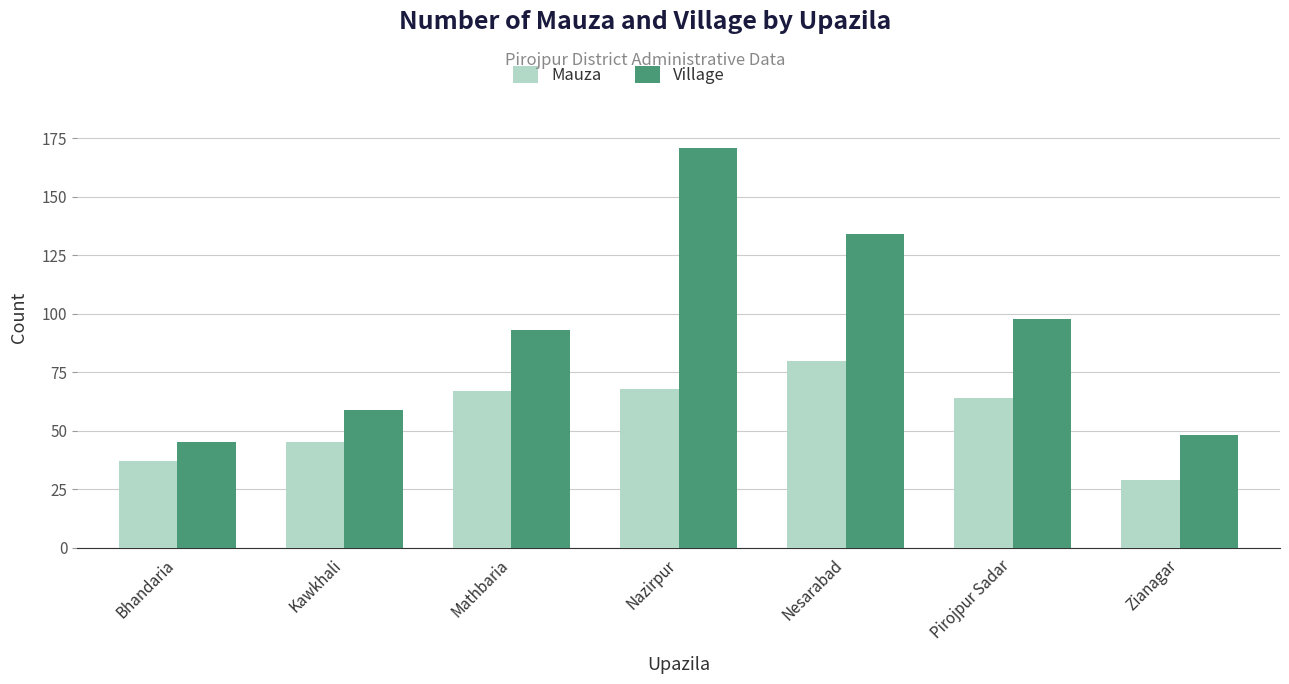

How many bars are there in total?

14